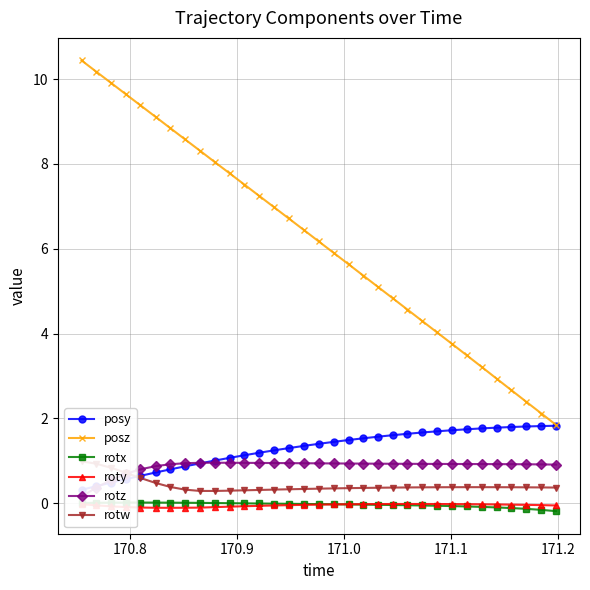

What is the value of the posz point at the 14th from the left?

7.0